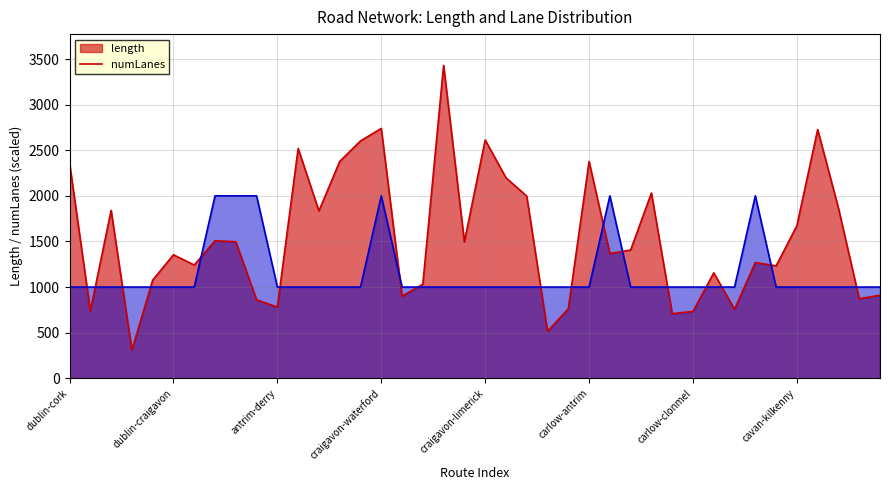

What is the value of the numLanes point at the 34th from the left?

2000.0